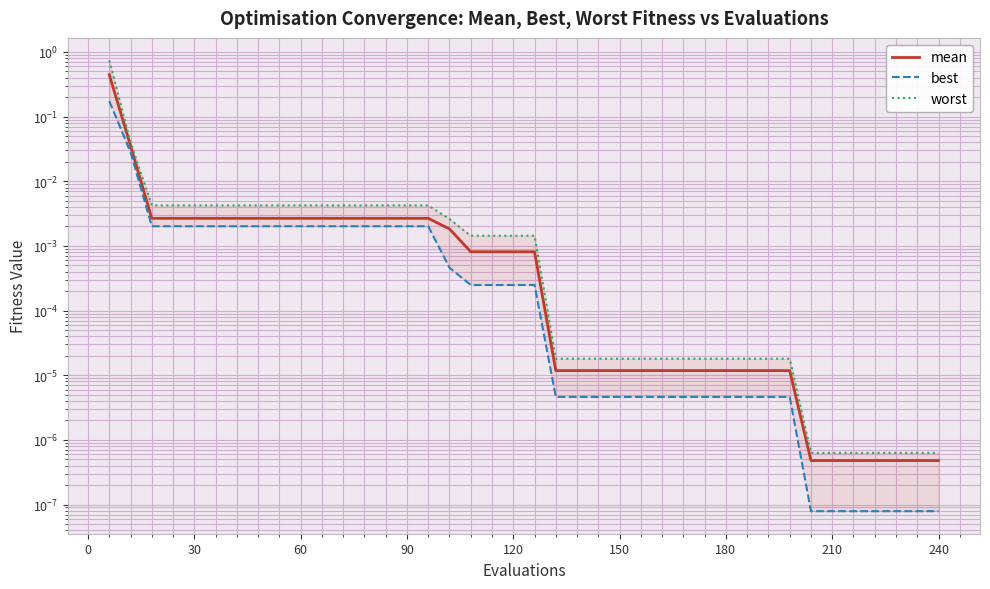

Reading right to left, transcribe all the data shown in this chart.

mean: 0.0	0.0	0.0	0.0	0.0	0.0	0.0	0.0	0.0	0.0	0.0	0.0	0.0	0.0	0.0	0.0	0.0	0.0	0.0	0.0	0.0	0.0	0.0	0.0	0.0	0.0	0.0	0.0	0.0	0.0	0.0	0.0	0.0	0.0	0.0	0.0	0.0	0.0	0.0	0.4
best: 0.0	0.0	0.0	0.0	0.0	0.0	0.0	0.0	0.0	0.0	0.0	0.0	0.0	0.0	0.0	0.0	0.0	0.0	0.0	0.0	0.0	0.0	0.0	0.0	0.0	0.0	0.0	0.0	0.0	0.0	0.0	0.0	0.0	0.0	0.0	0.0	0.0	0.0	0.0	0.2
worst: 0.0	0.0	0.0	0.0	0.0	0.0	0.0	0.0	0.0	0.0	0.0	0.0	0.0	0.0	0.0	0.0	0.0	0.0	0.0	0.0	0.0	0.0	0.0	0.0	0.0	0.0	0.0	0.0	0.0	0.0	0.0	0.0	0.0	0.0	0.0	0.0	0.0	0.0	0.0	0.7